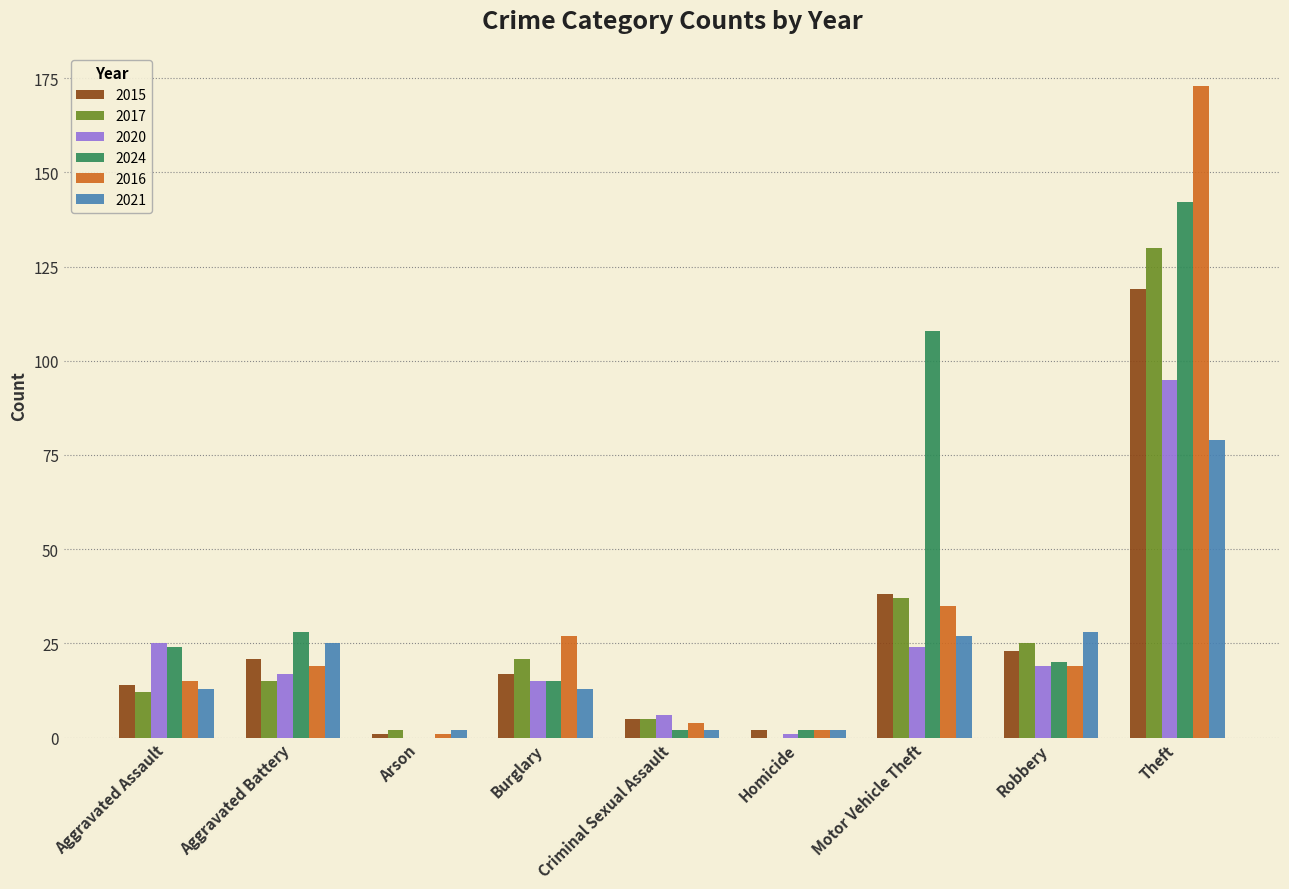

Count the number of categories in the chart.

9